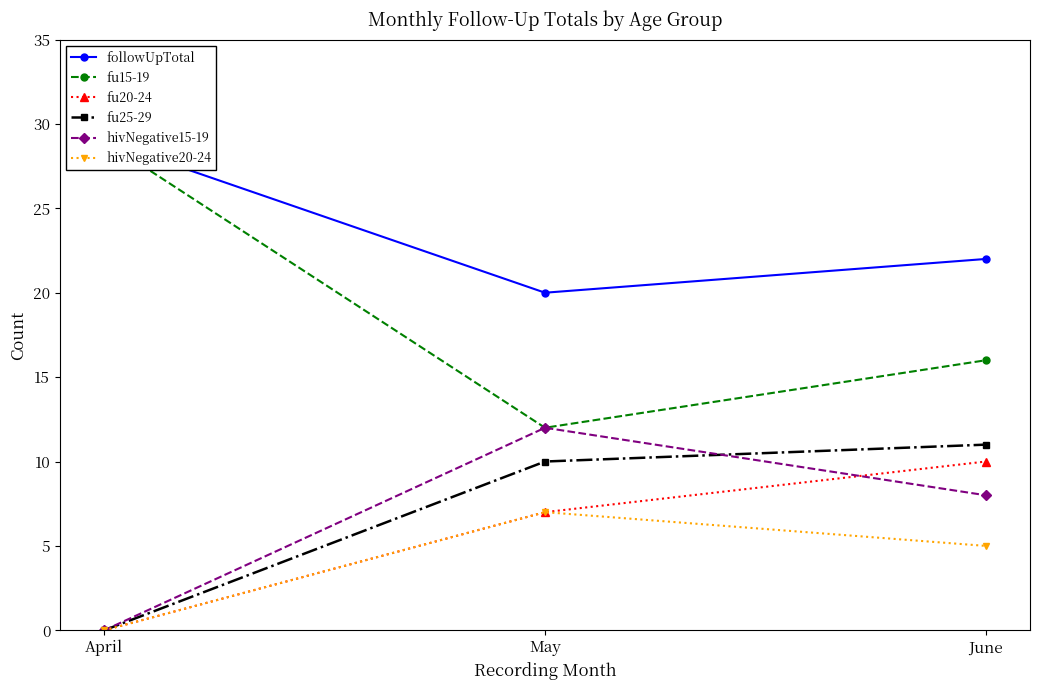

What are all the series names shown in the legend?

followUpTotal, fu15-19, fu20-24, fu25-29, hivNegative15-19, hivNegative20-24